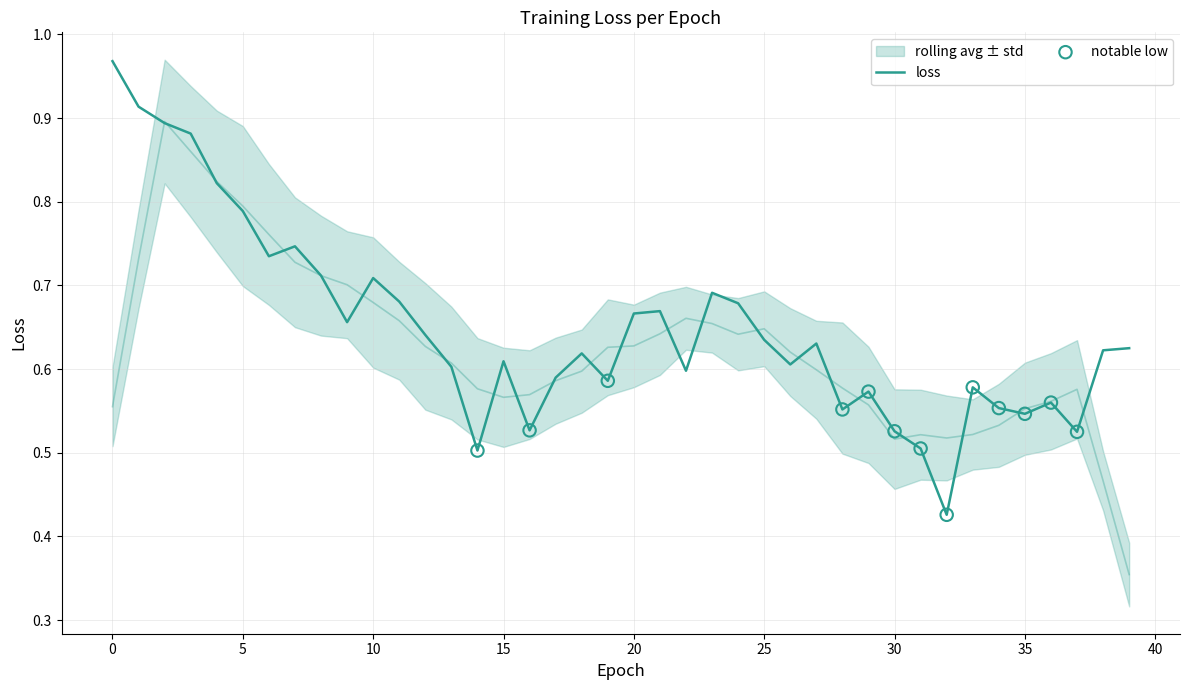

Between 11 and 16, which is larger?

11